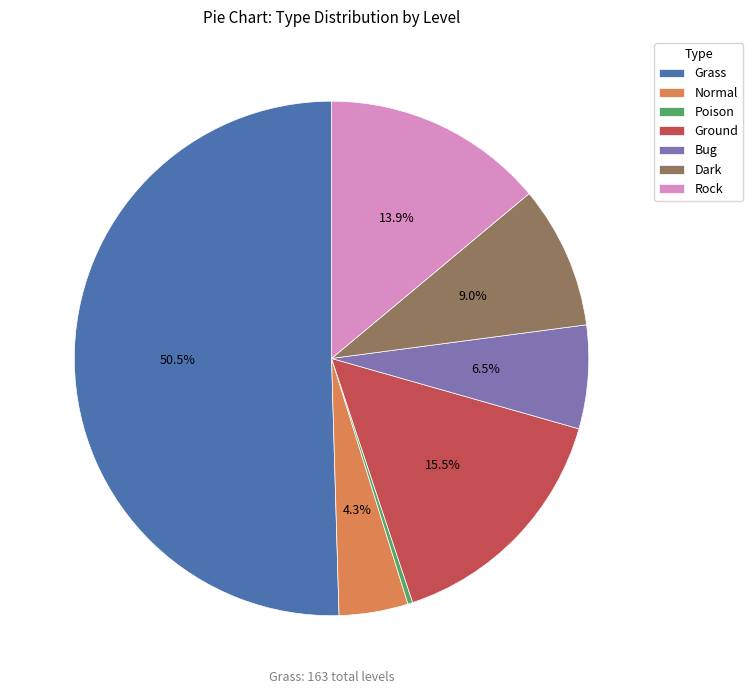

Count the number of slices in the pie.

7